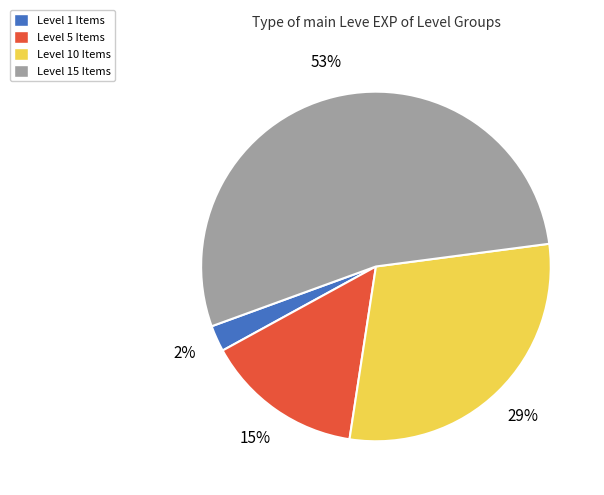

Combined, do Level 10 Items and Level 15 Items account for over 50%?

Yes